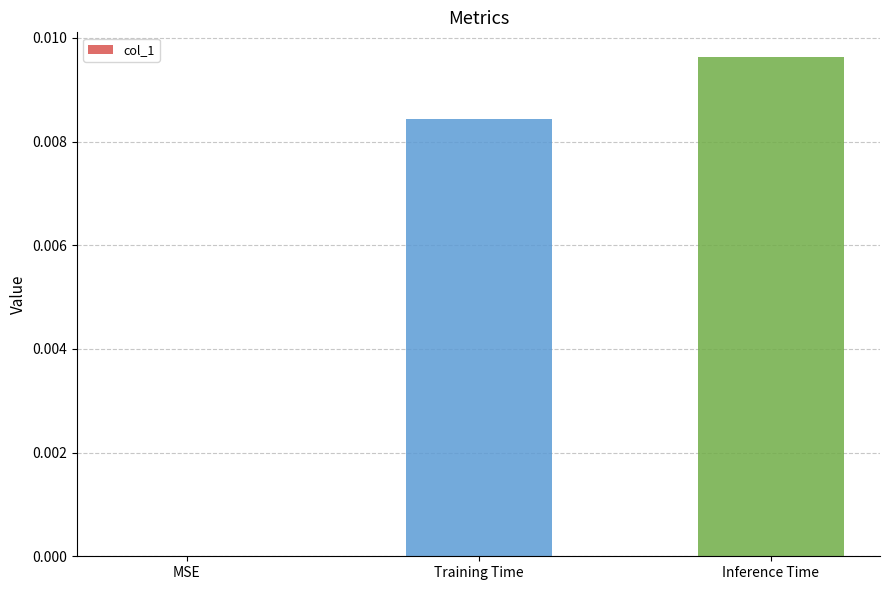

Are the bars horizontal?

No